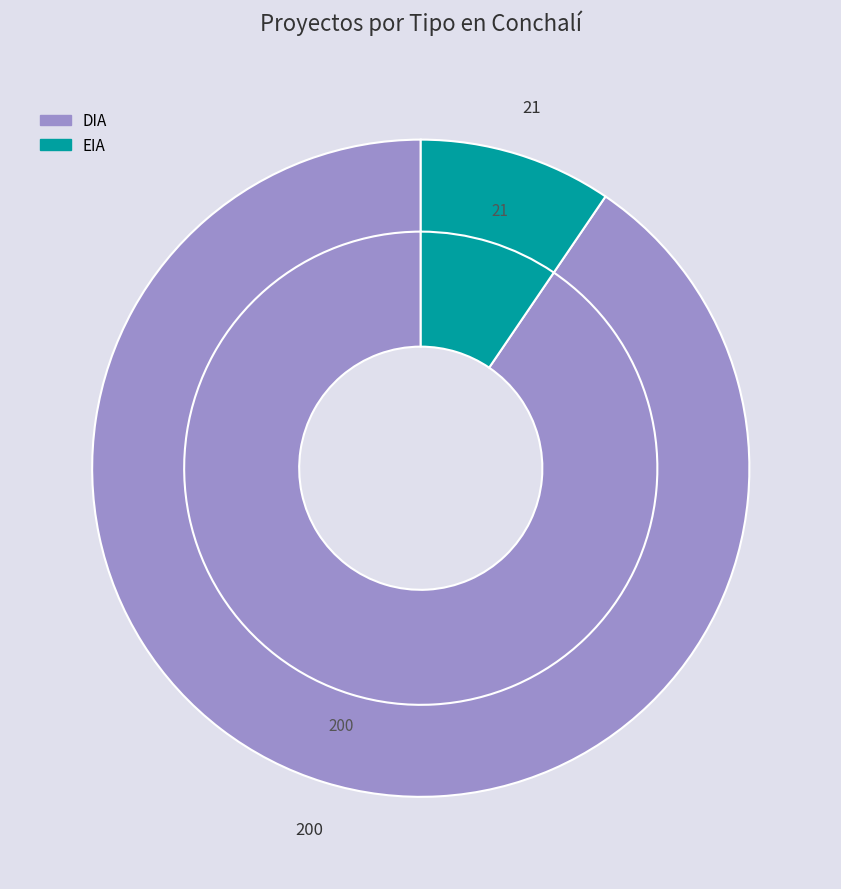

Combined, what portion of the pie is DIA and EIA?

100.0%